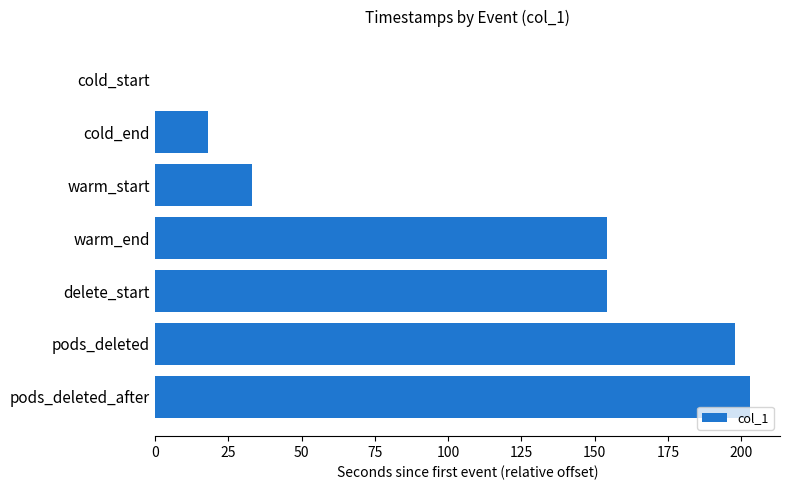

Reading top to bottom, list all the values displayed in this chart.

cold_start=0.0	cold_end=18.2	warm_start=33.2	warm_end=154.1	delete_start=154.1	pods_deleted=198.1	pods_deleted_after=203.1